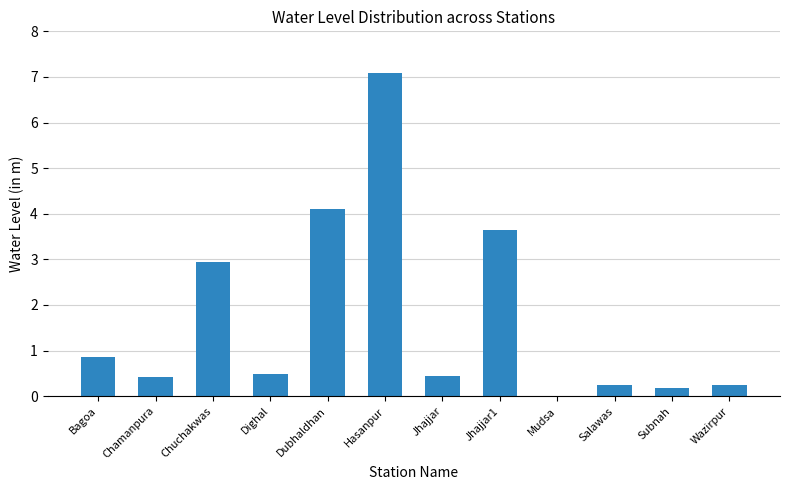

What is the change in value from Dighal to Salawas?

-0.2